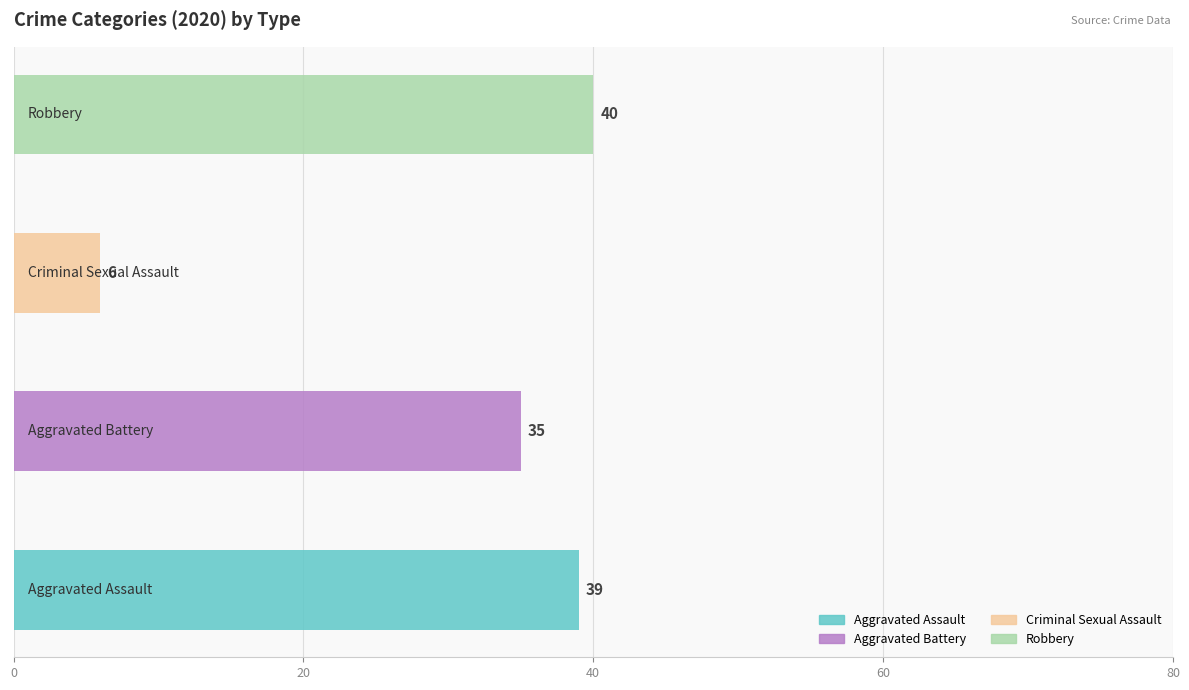

Does the chart contain stacked bars?

No